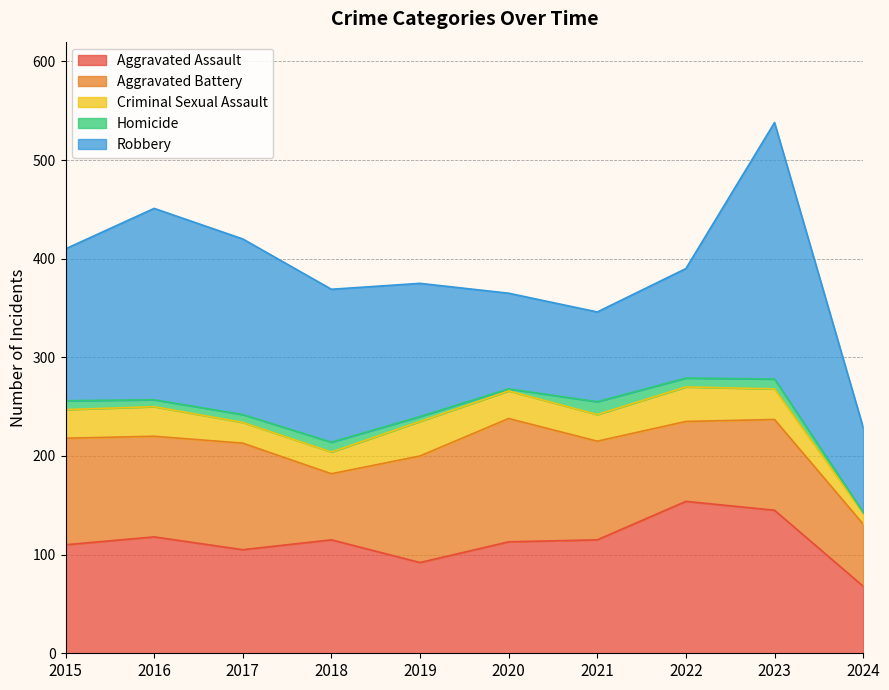

What is the value of the Homicide point at the 7th from the left?

13